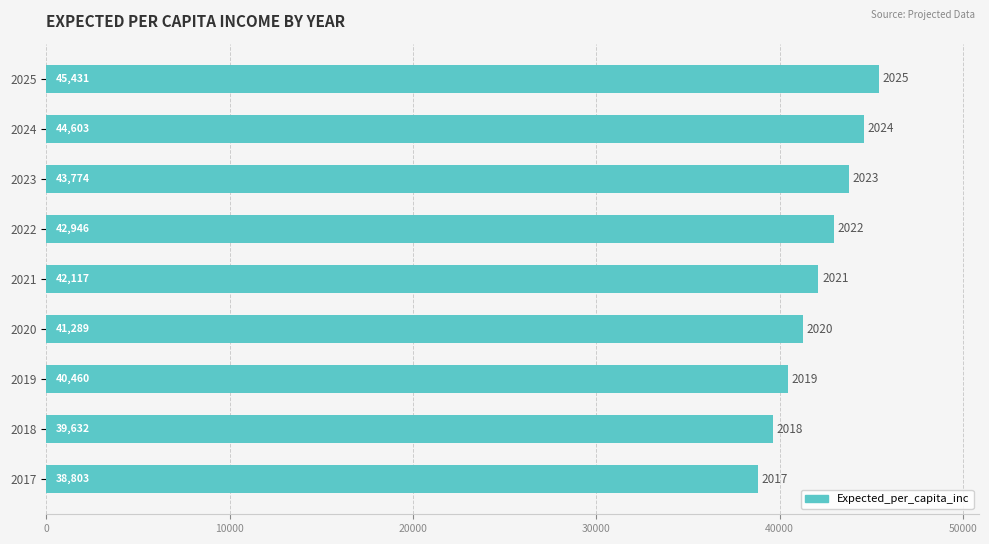

Approximately how many times larger is the value at 2017 compared to 2020?

0.9